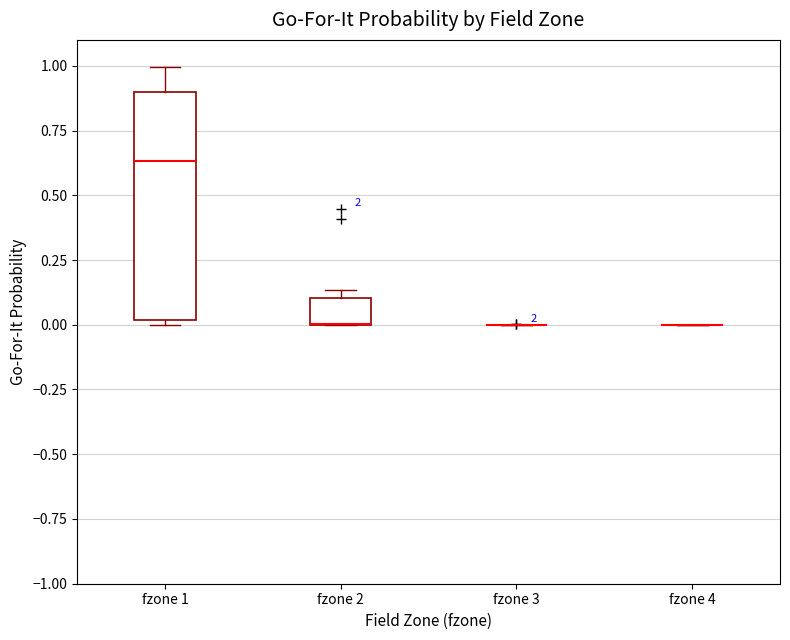

Reading left to right, transcribe this box plot: for each box, give where its median line is, the range the box spans, and where its two whiskers end, as read against the y-axis. The values are not printed on the chart, so give them approximately, as read against the axis.

fzone 1: median 0.65, box 0.00 to 0.90, whiskers 0.00 (just below the box's lower edge) to 1.00
fzone 2: median 0.00 (drawn on the box's lower edge), box 0.00 to 0.10, whiskers 0.00 to 0.15
fzone 3: box collapsed to a line at 0.00, whiskers 0.00 to 0.00
fzone 4: box collapsed to a line at 0.00, whiskers 0.00 to 0.00